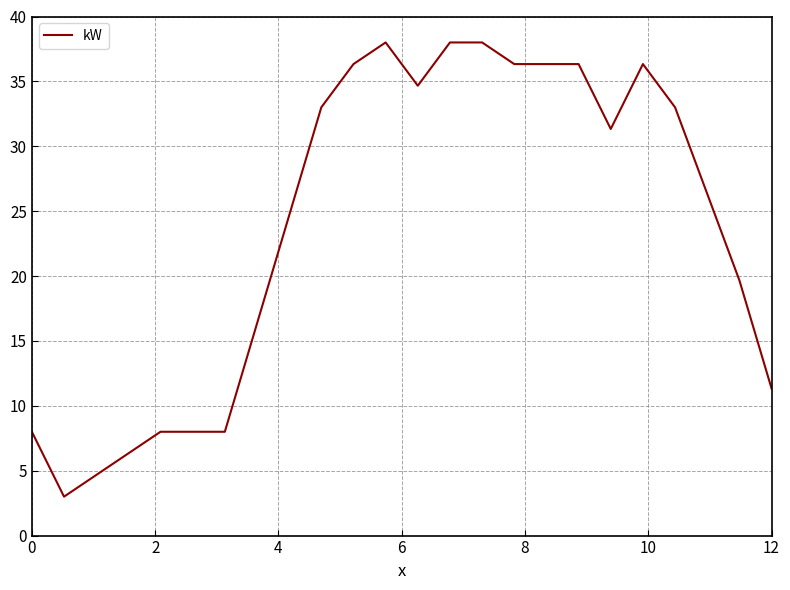

What is the minimum value shown in the chart?

3.0